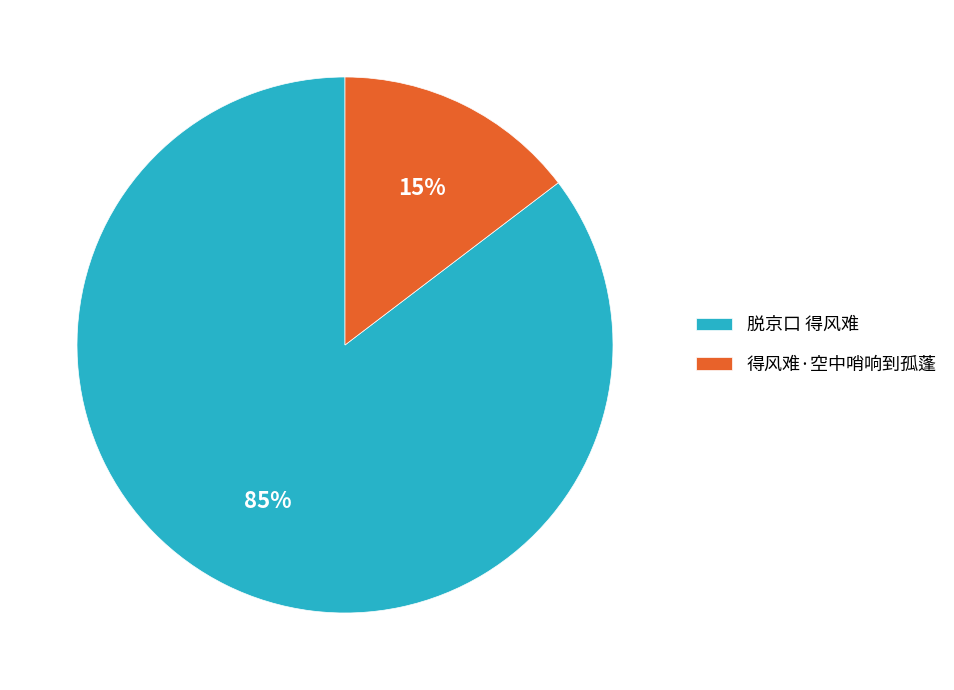

Which category accounts for the majority?

脱京口 得风难